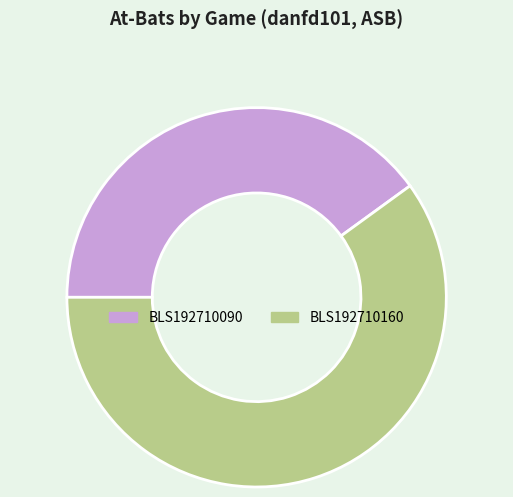

Is the sum of BLS192710090 and BLS192710160 greater than half?

Yes